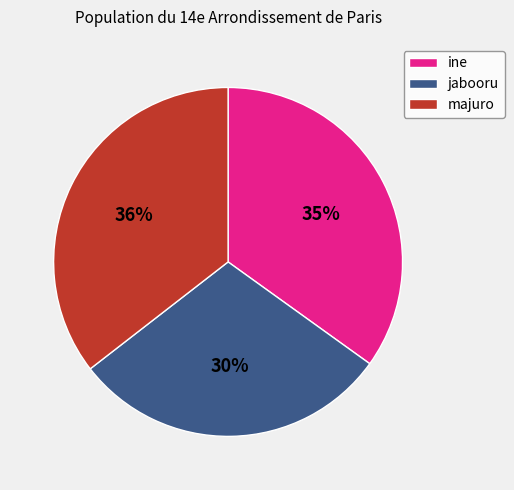

The majuro slice represents 46% of the pie. True or false?

False